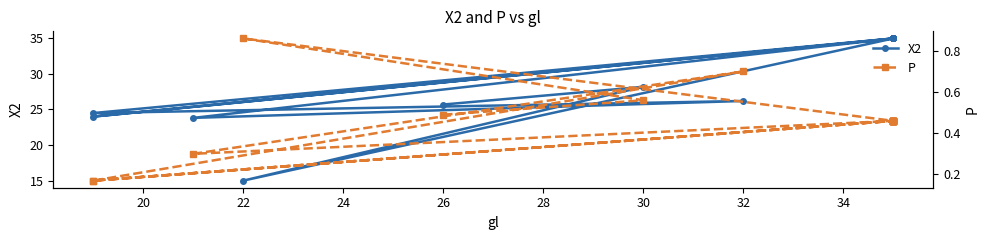

Which series has the largest range (max minus min)?

X2